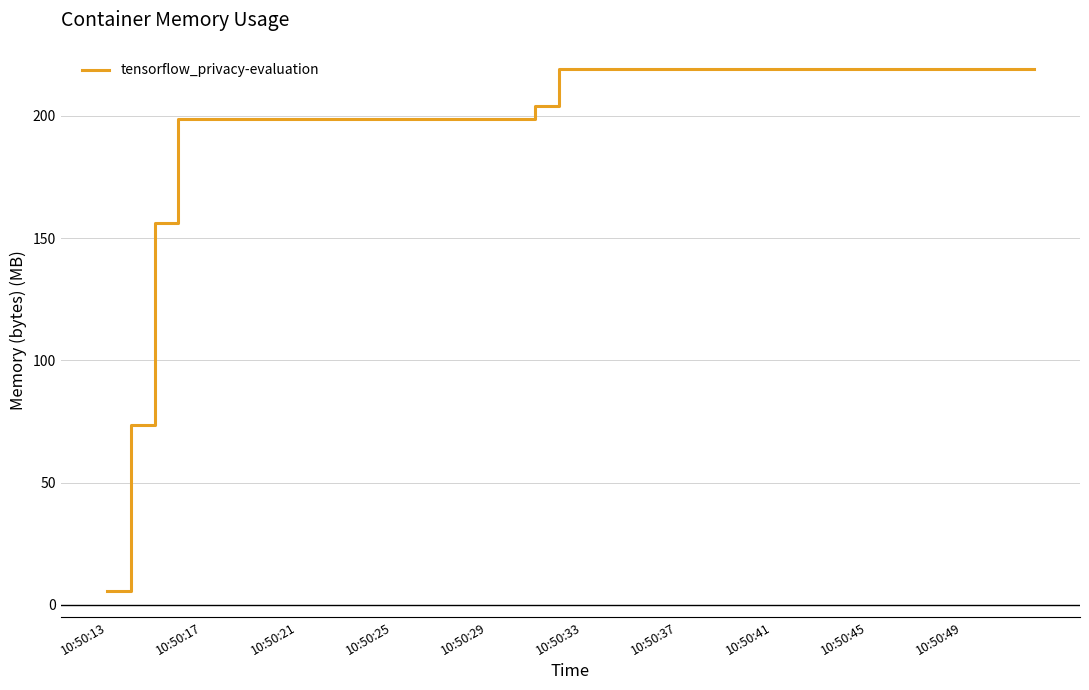

What is the difference between the maximum and minimum values?

213.5